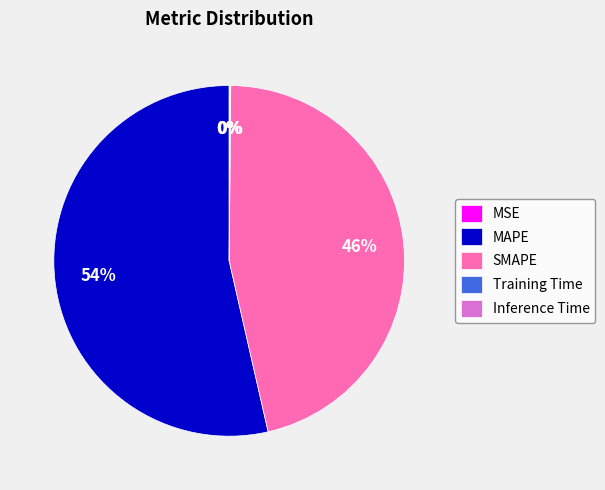

To the nearest percent, what is the difference between the largest and smallest slice percentages?

54%